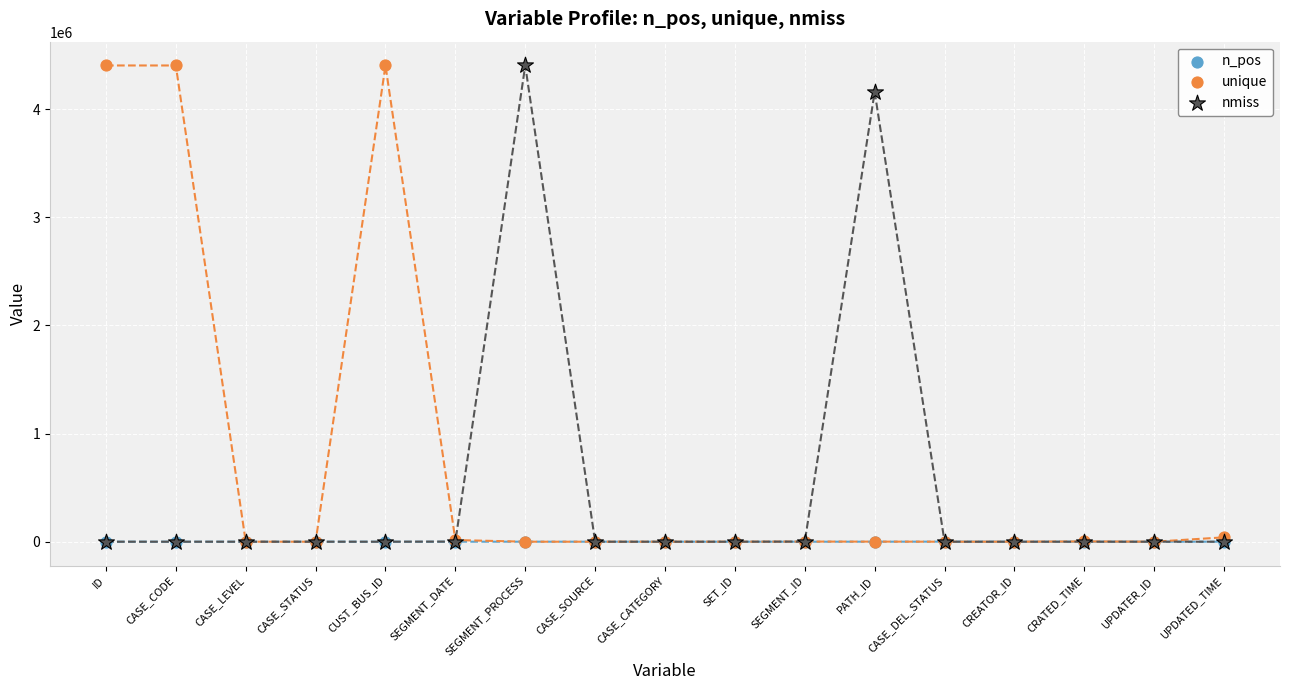

Across all series, what Y value is closest to 2201329?

4158180